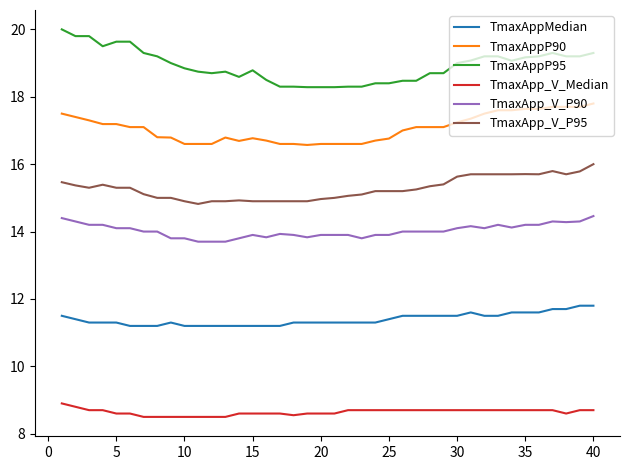

What is the difference between the second highest and second lowest values in the TmaxAppP90 series?

1.1